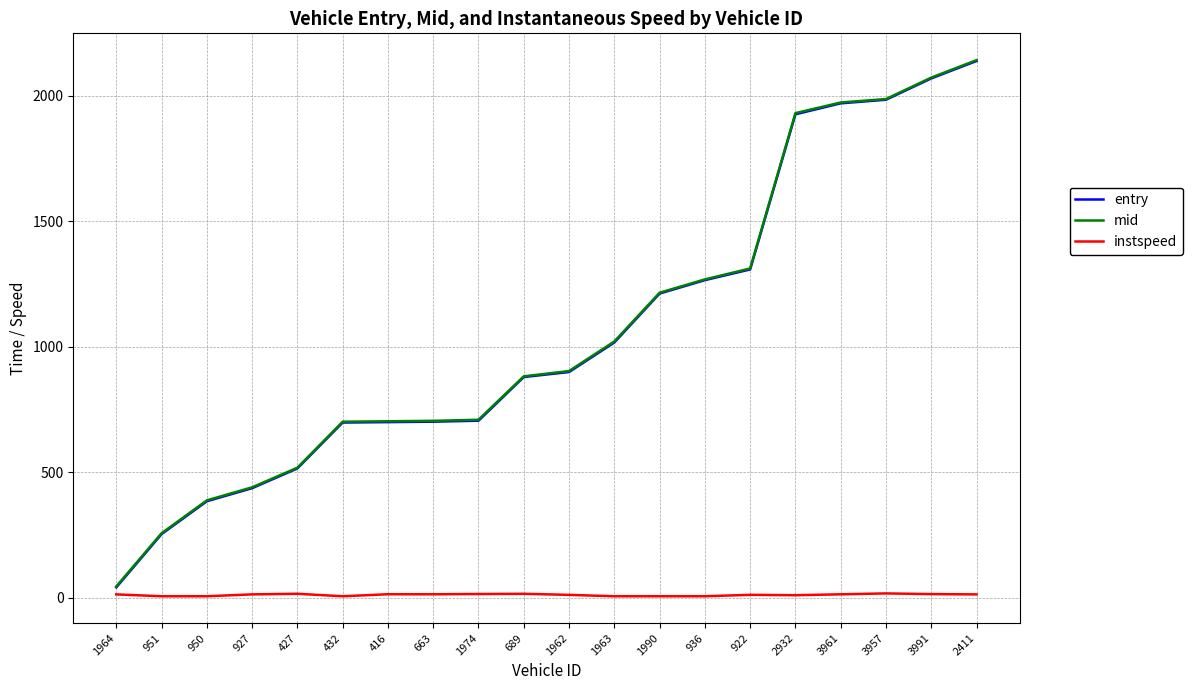

Between 1990 and 2411, which series saw the biggest shift?

mid